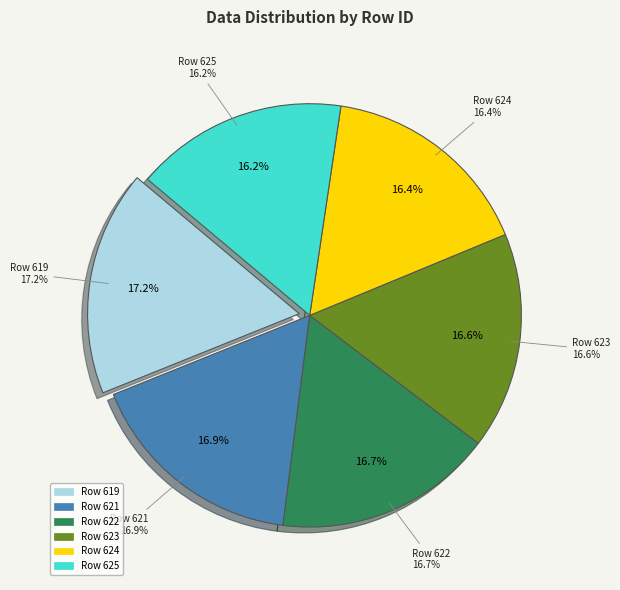

Combined, do 624 and 623 account for over 50%?

No